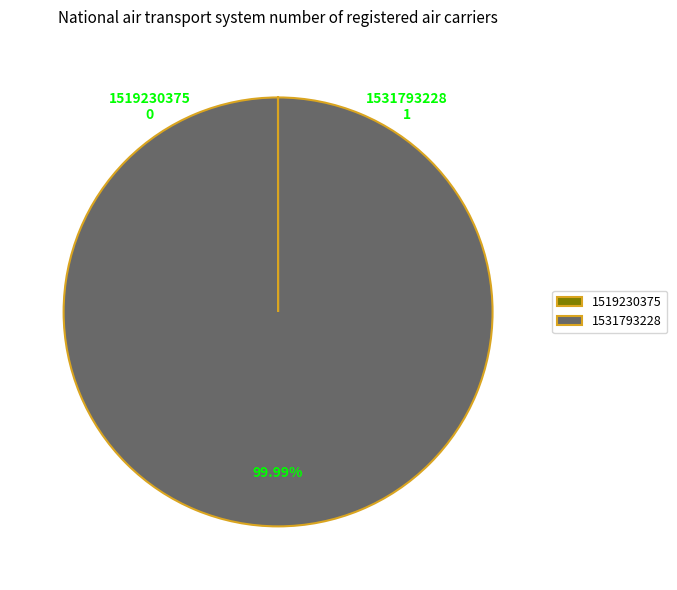

Is there a majority slice in this chart?

Yes